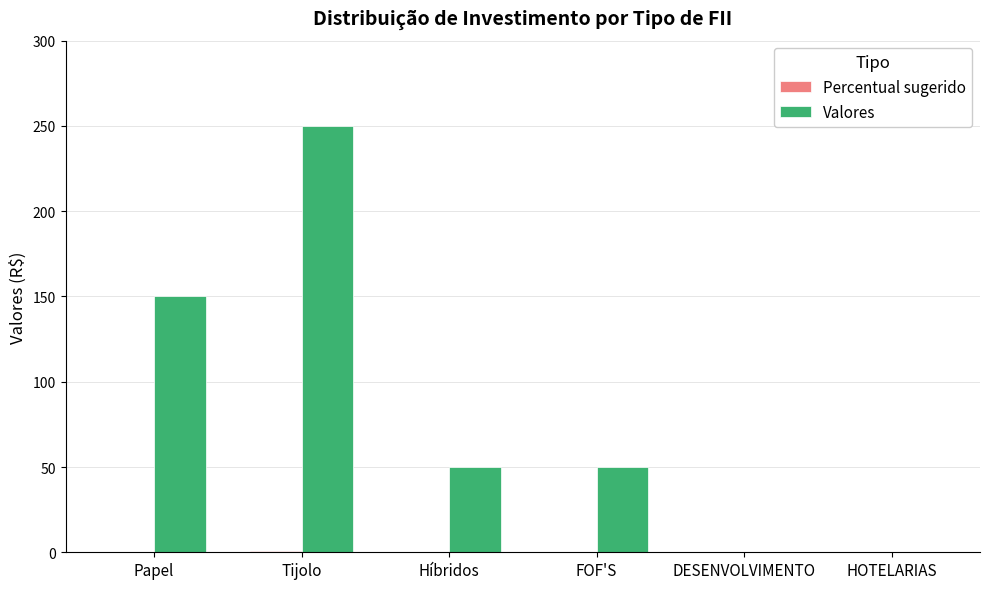

The value of Valores at FOF'S is 26.8. True or false?

False